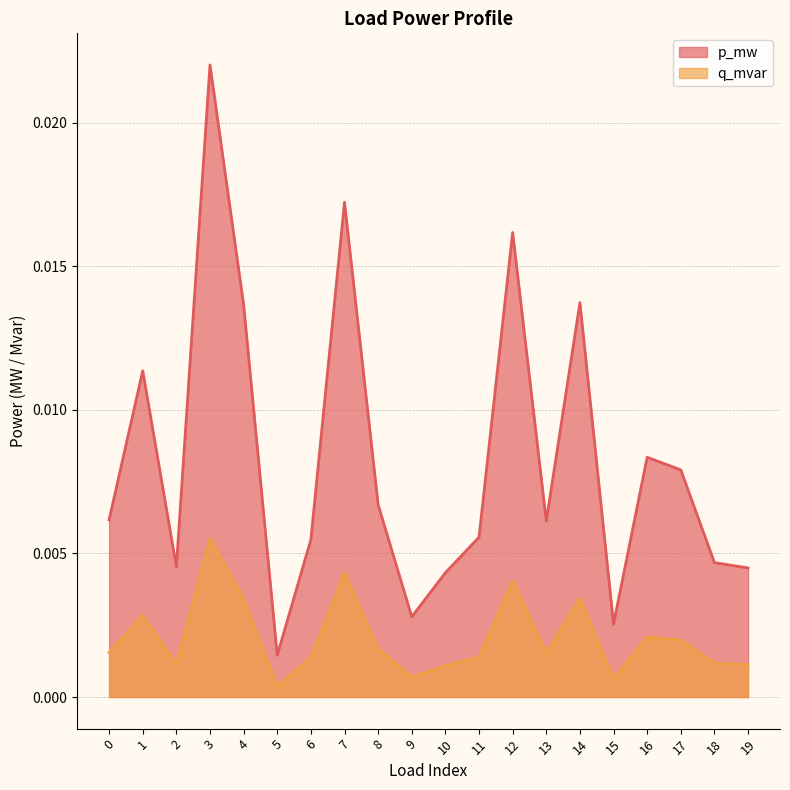

Between 13 and 16, which is larger?

16